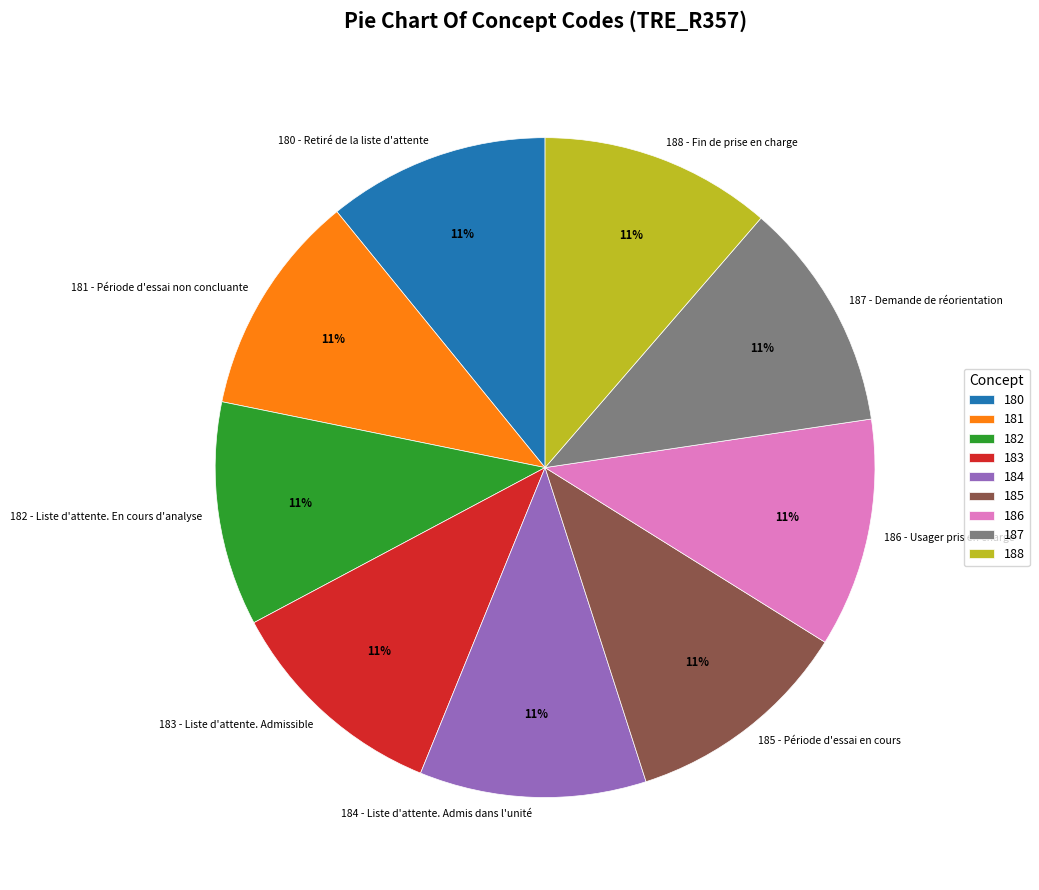

Is there any slice that represents more than half of the pie?

No